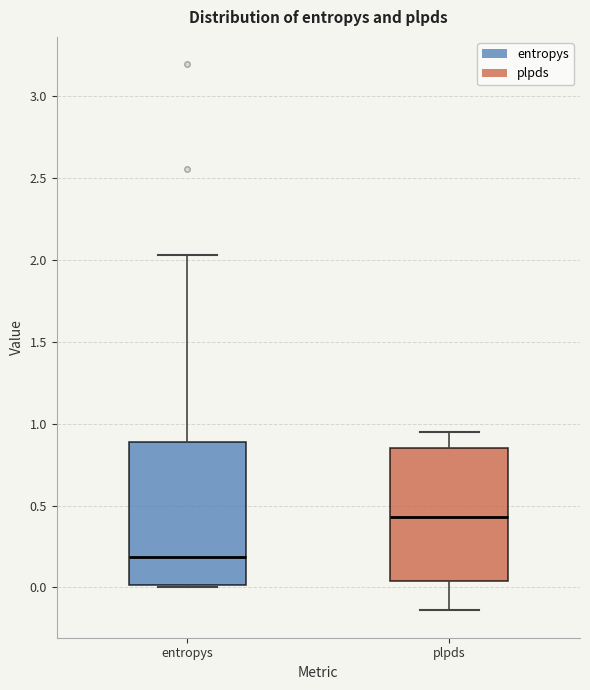

Where does the upper whisker of the box for plpds end on the y-axis? The values are not printed on the chart, so give them approximately, as read against the axis.

0.95